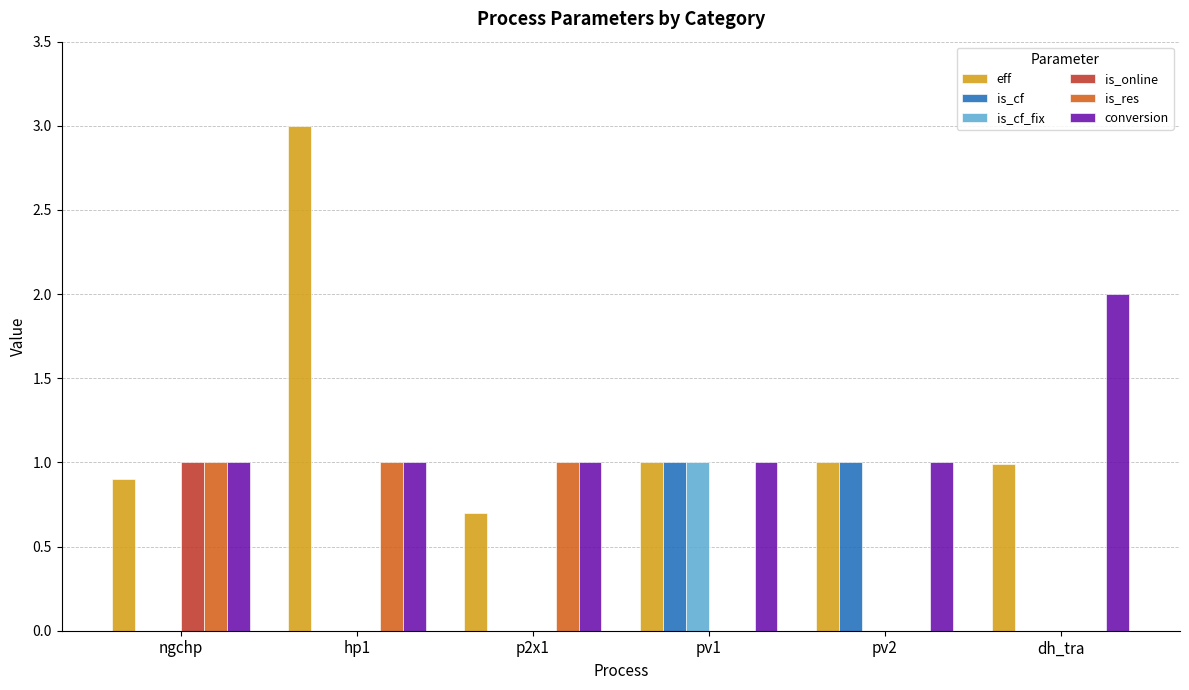

Does the chart contain stacked bars?

No